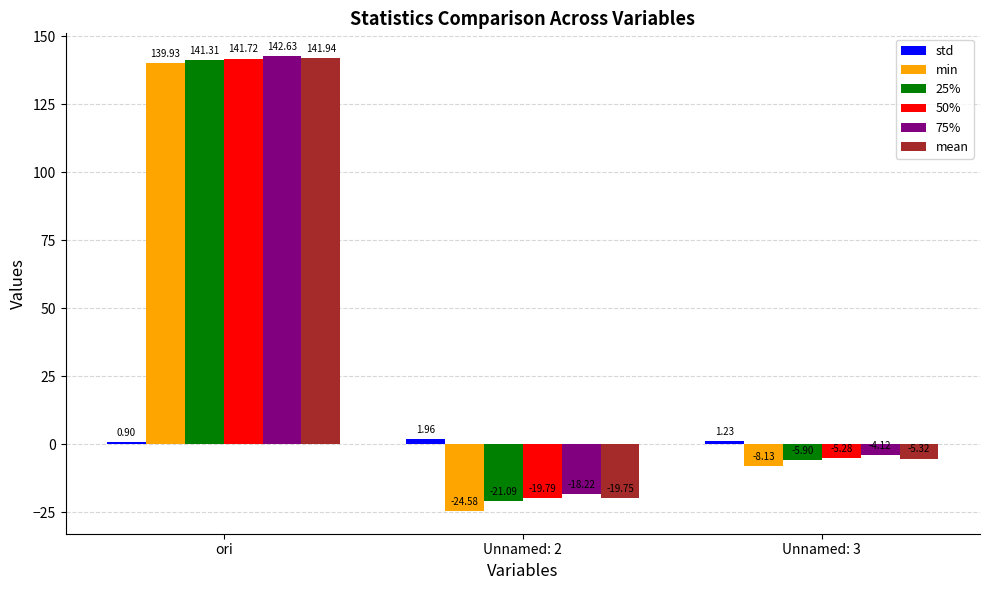

Rank the series at Unnamed: 2 from lowest to highest value.

min, 25%, 50%, mean, 75%, std